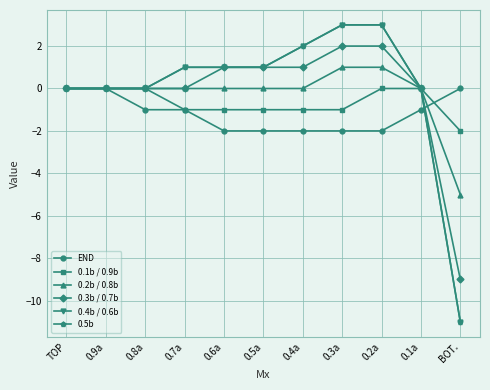

True or false: 0.2b / 0.8b has a value of 0 at 0.7a.

True